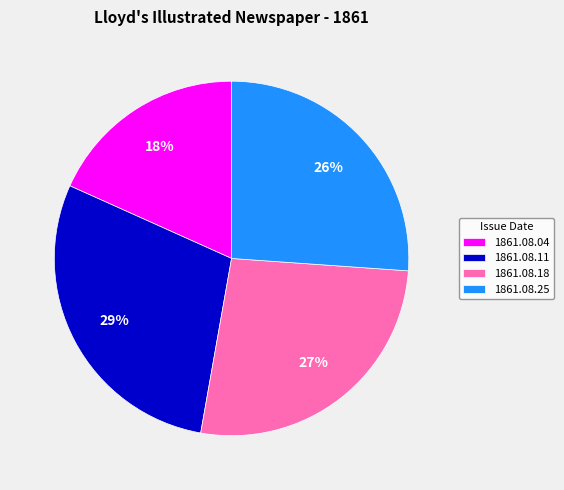

True or false: 1861.08.11 accounts for 18% of the total.

False